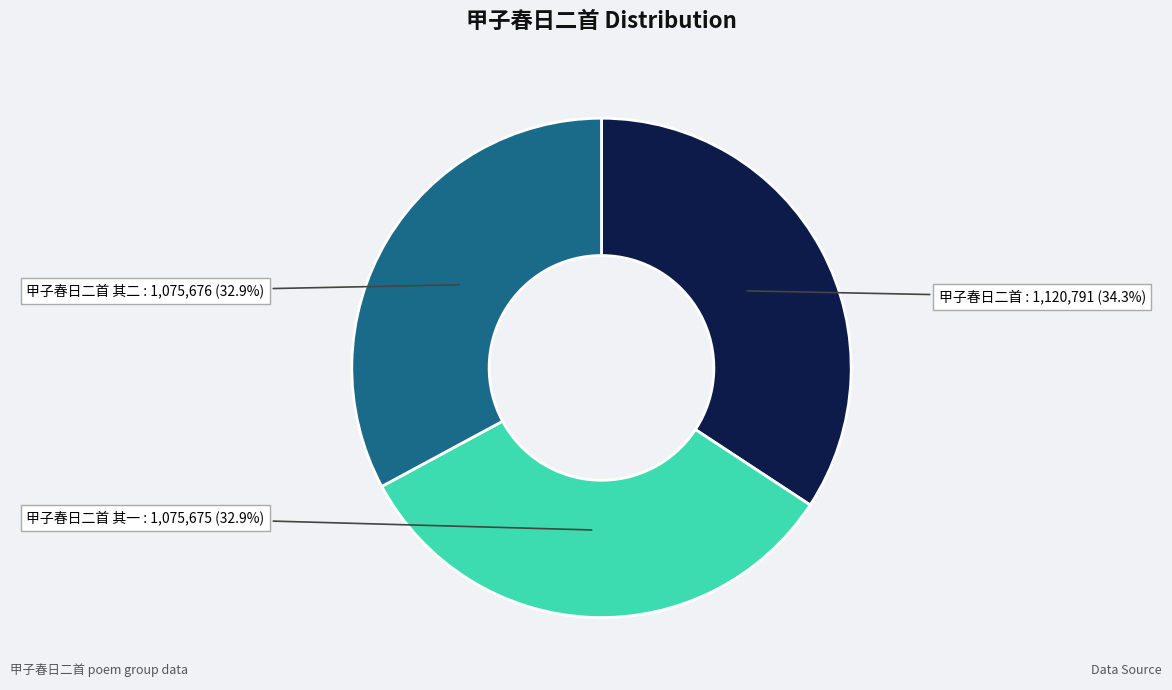

To the nearest percent, what percentage of the pie is 甲子春日二首?

34%